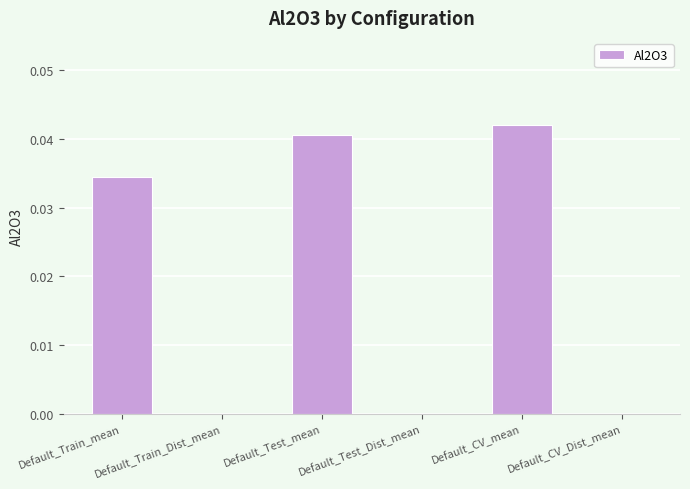

Which label corresponds to the largest value in the chart?

Default_CV_mean